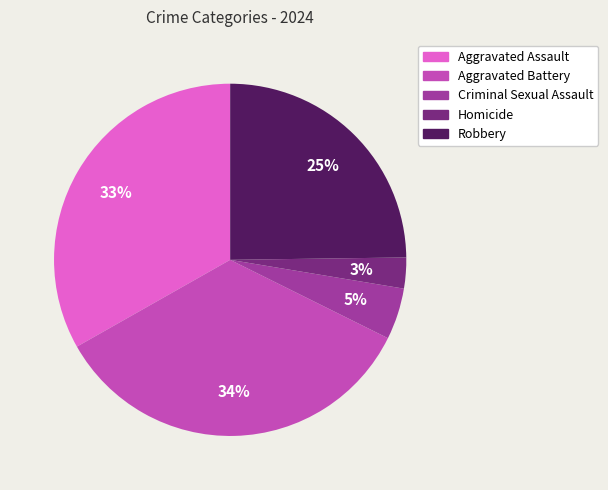

Which slice is the smallest?

Homicide